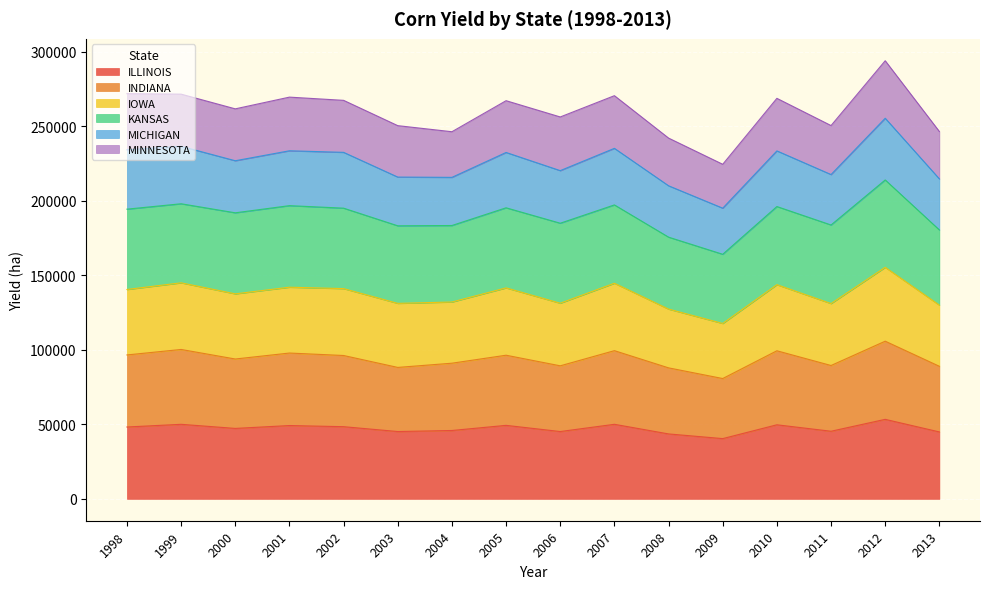

What is the value of the ILLINOIS point at the 13th from the left?

49693.2